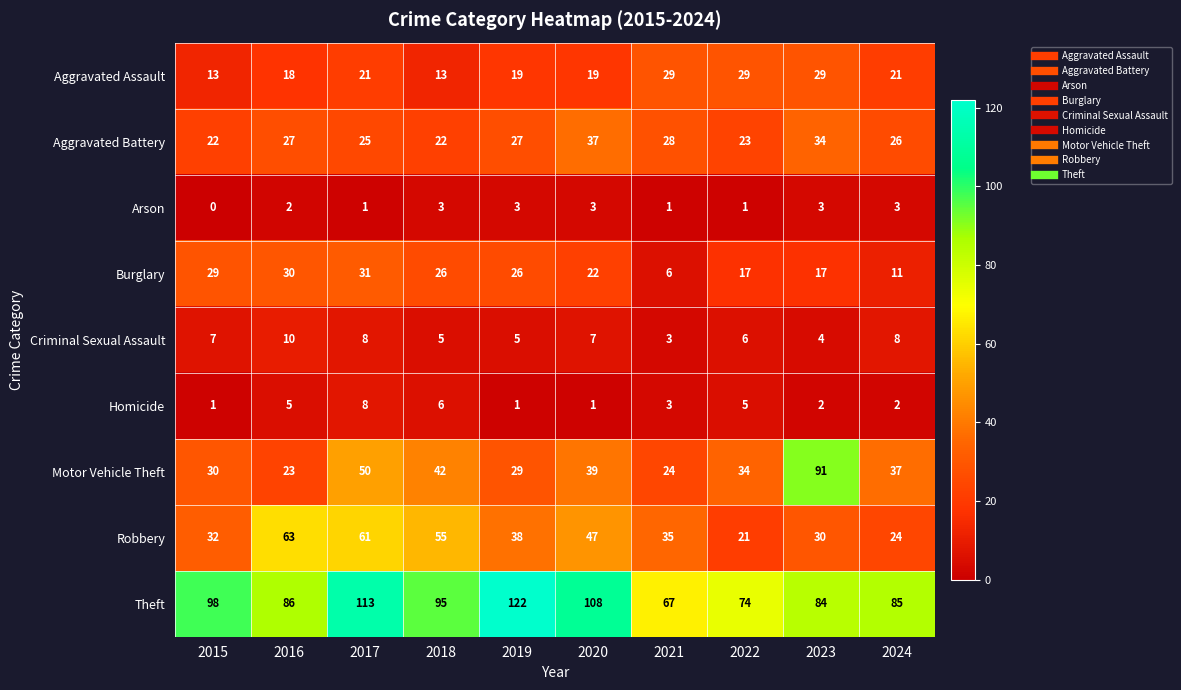

Which category has the lowest value in the Arson series?

2015